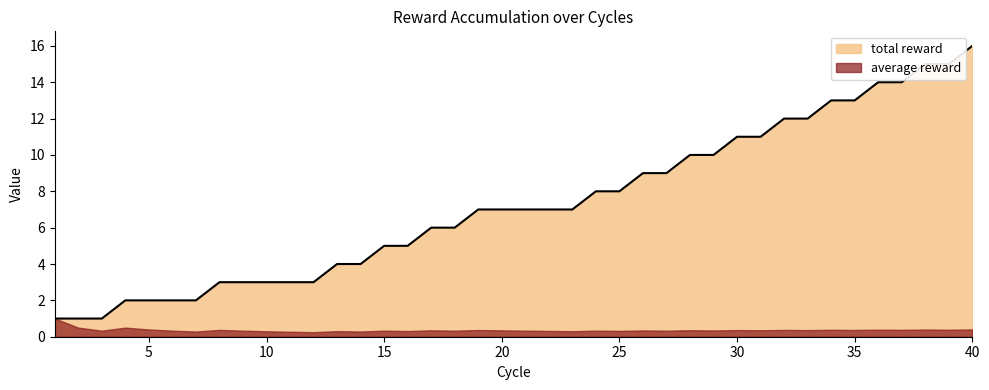

What is the smallest value displayed?

1